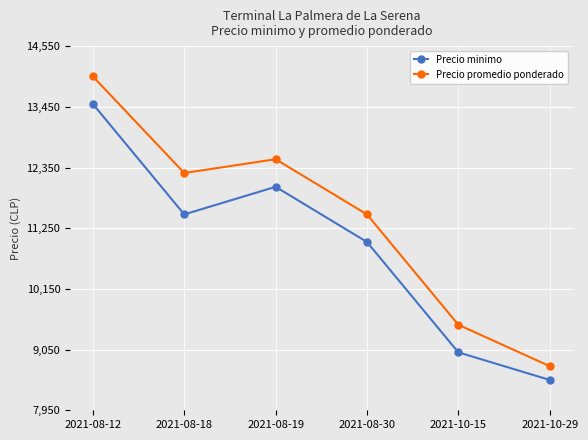

What is the difference between the highest and lowest values at 2021-10-15?

500